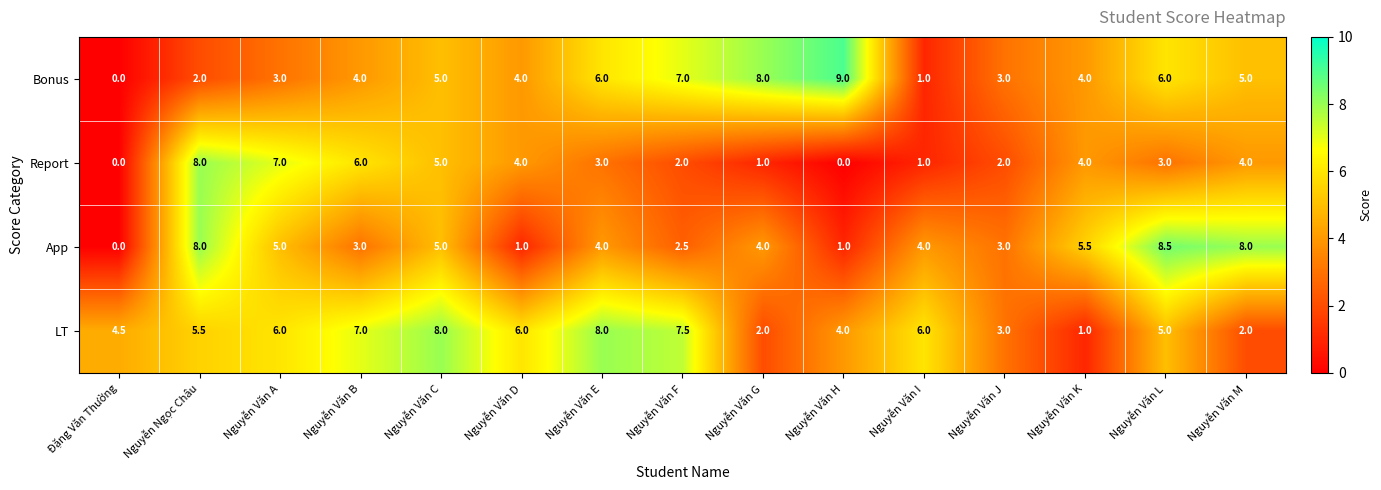

Which series has the largest total across all categories?

LT